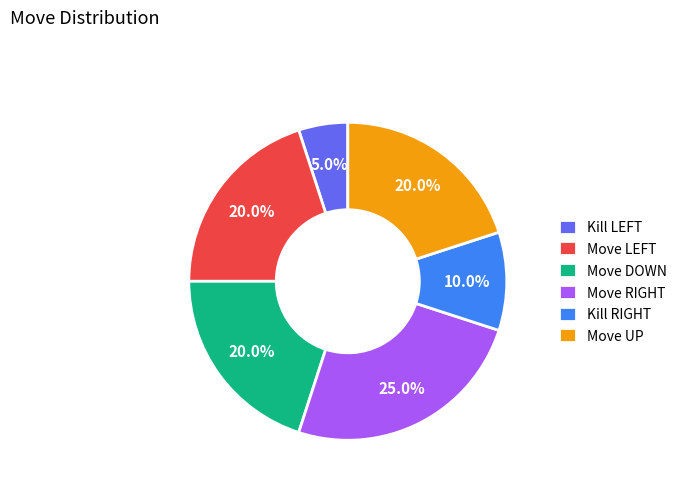

What percentage is the Move UP slice, to the nearest percent?

20%